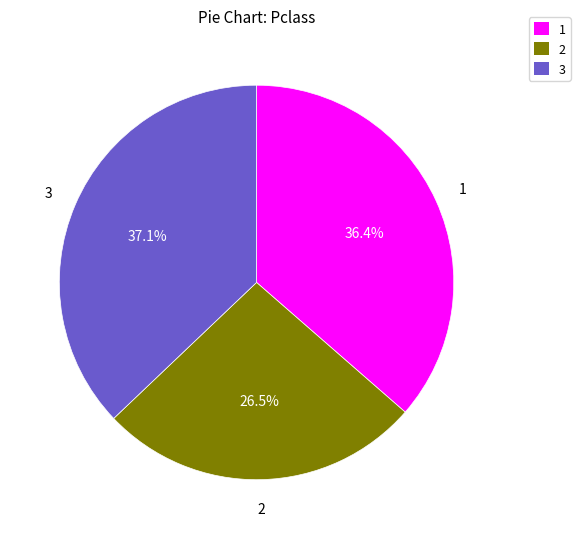

How many slices are in this pie chart?

3